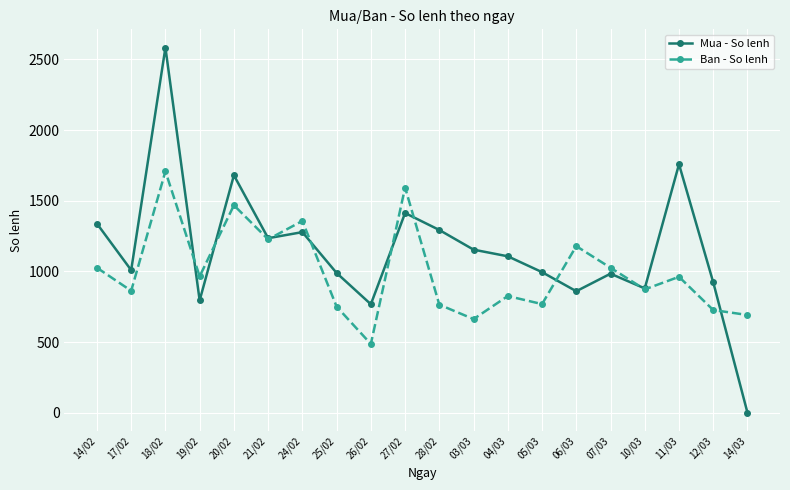

Is this an area chart (filled region under the line)?

No